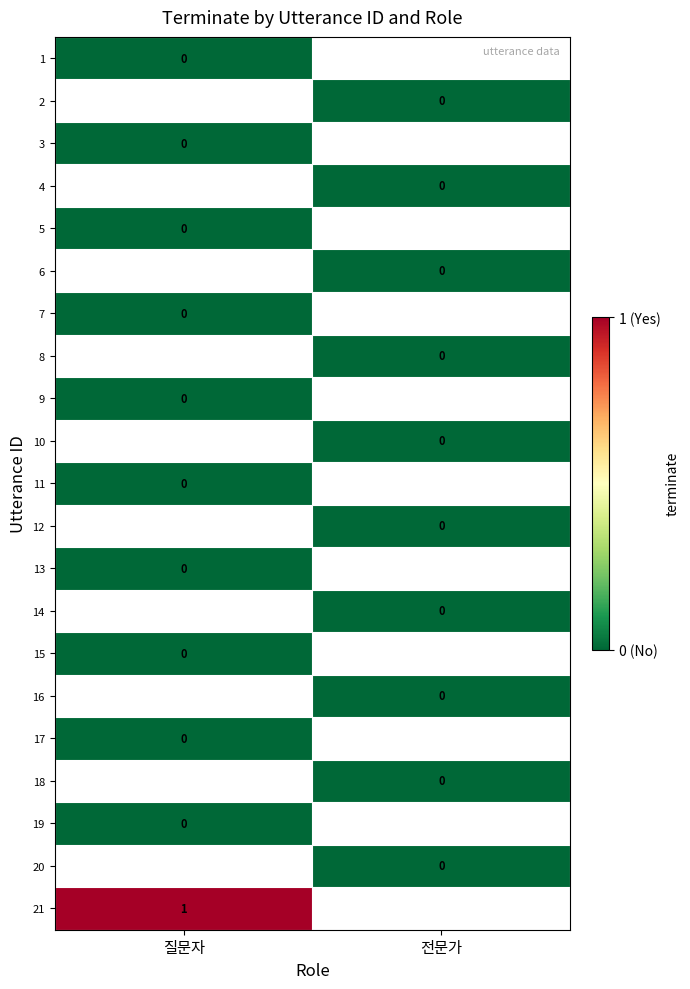

Which category has the highest value across all series?

질문자